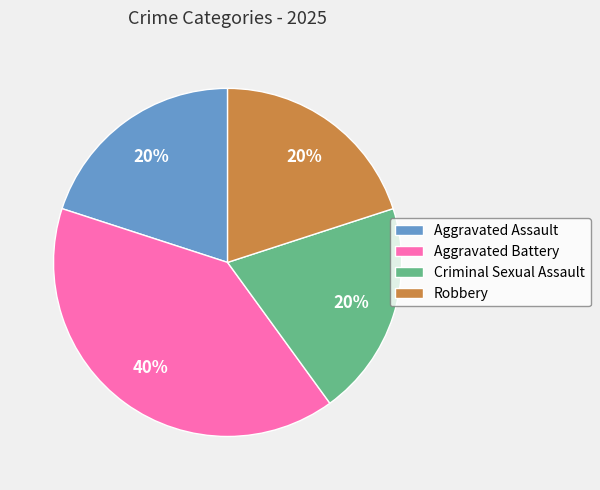

To the nearest percent, what is the combined percentage of Criminal Sexual Assault and Aggravated Assault?

40%